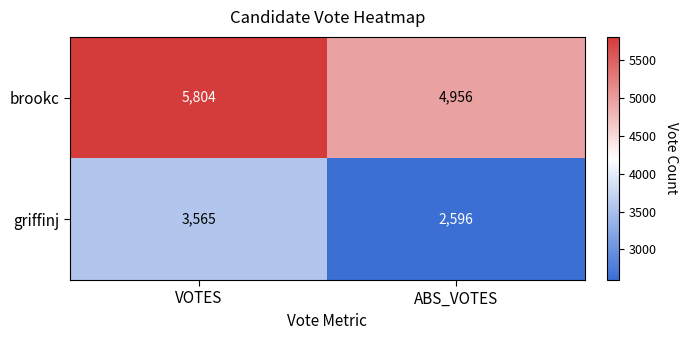

What is the spread (max minus min) of values at VOTES?

2239